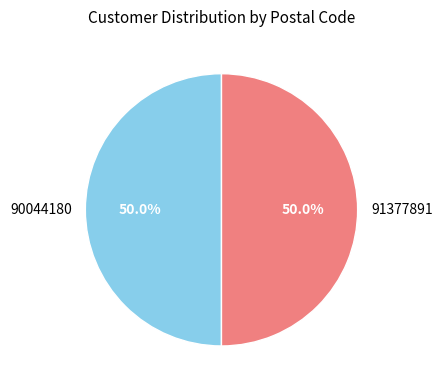

To the nearest percent, what percentage of the pie is 90044180?

50%